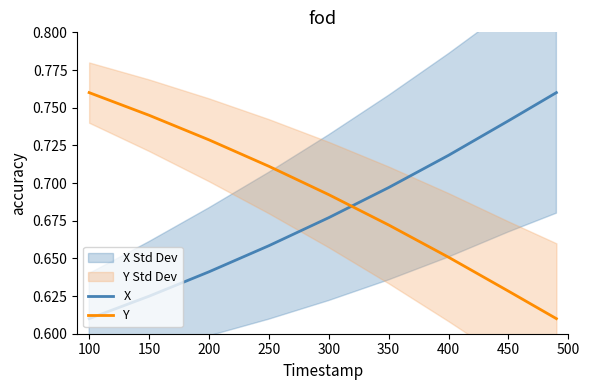

How many lines are shown in the chart?

2